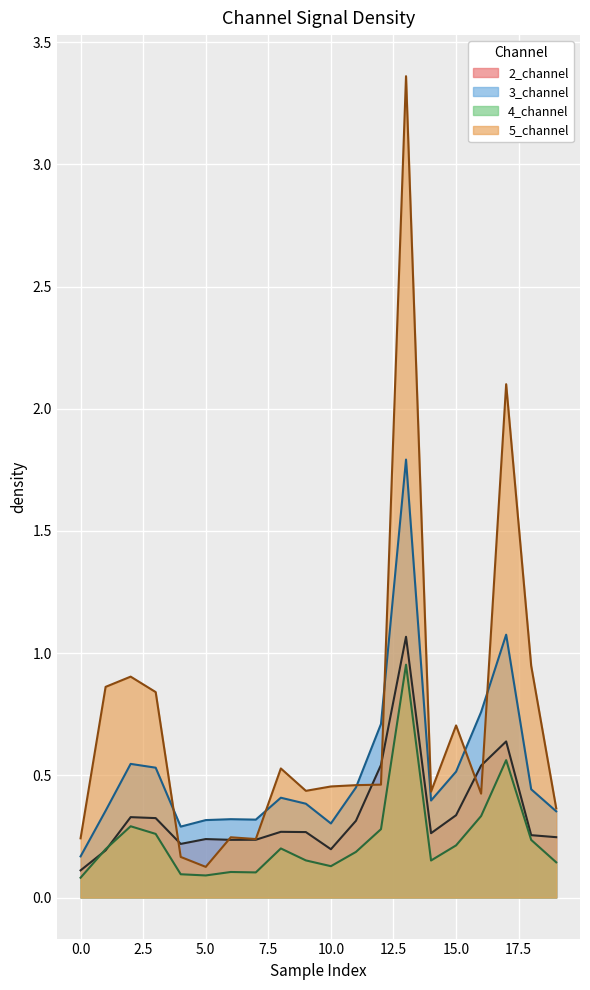

Which series has the largest range (max minus min)?

5_channel